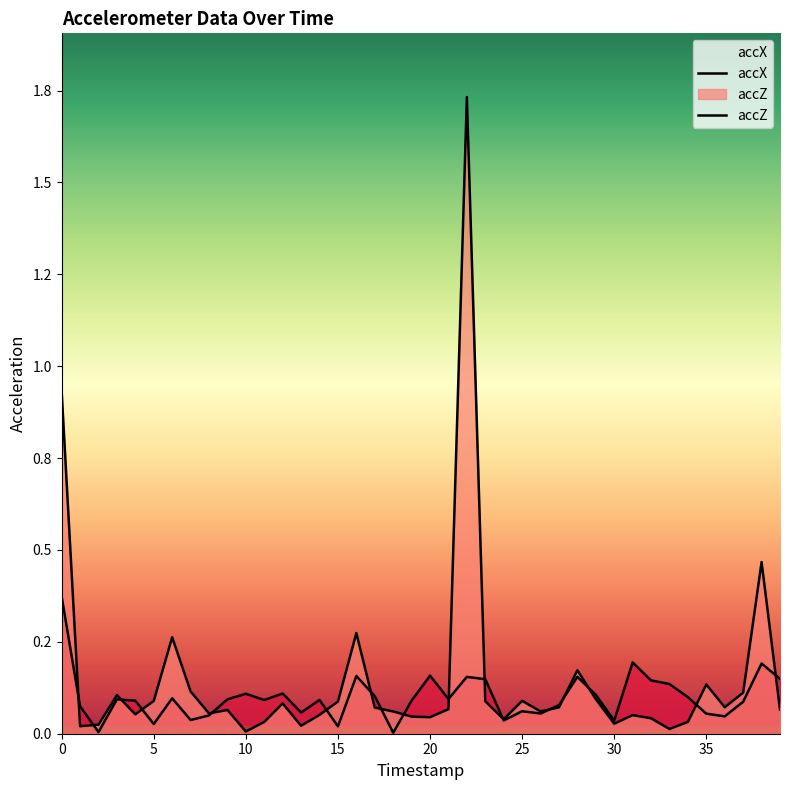

Which series changed the most between 31 and 38?

accZ